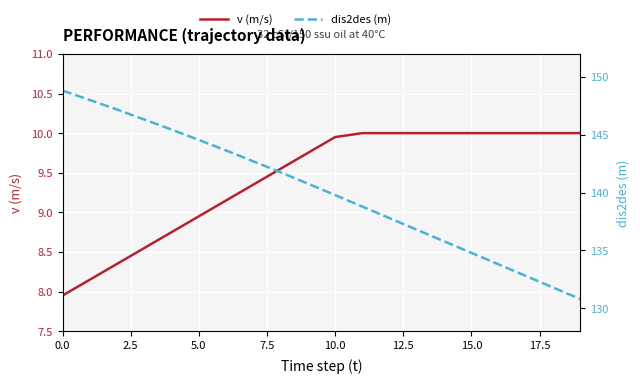

True or false: v (m/s) and dis2des (m) cross at least once.

False